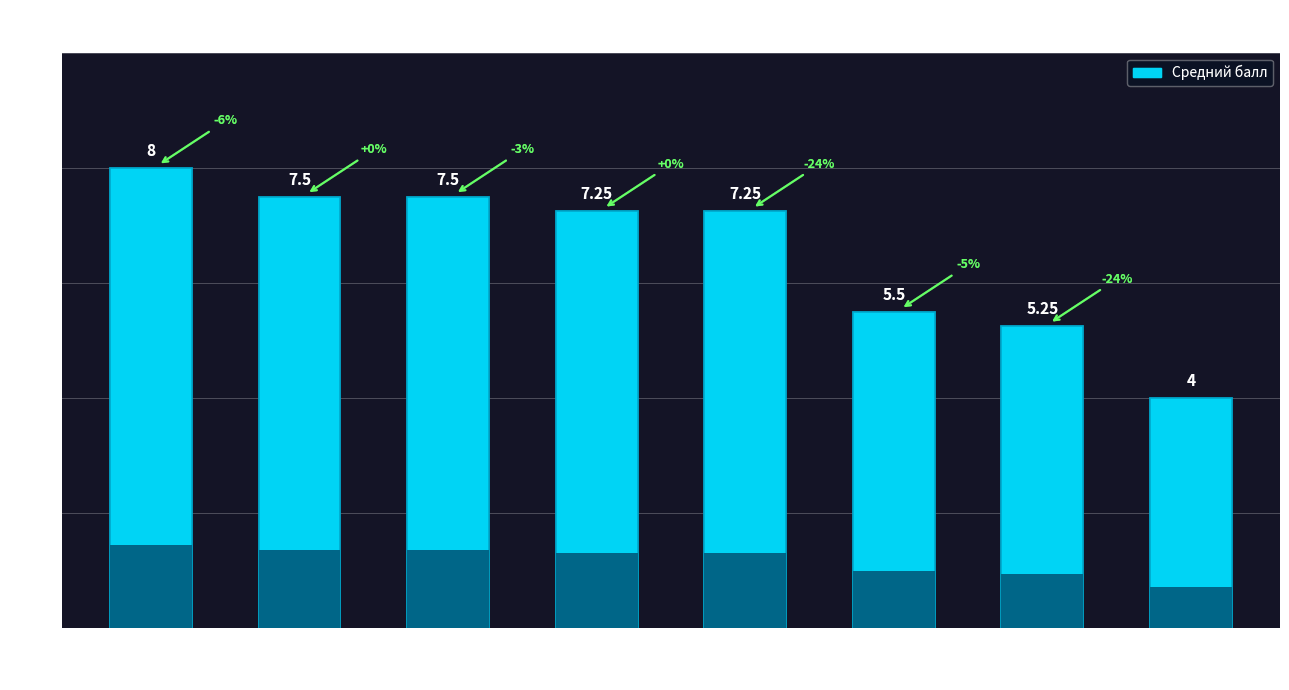

At which label does the data first exceed 7?

Петр Тручек